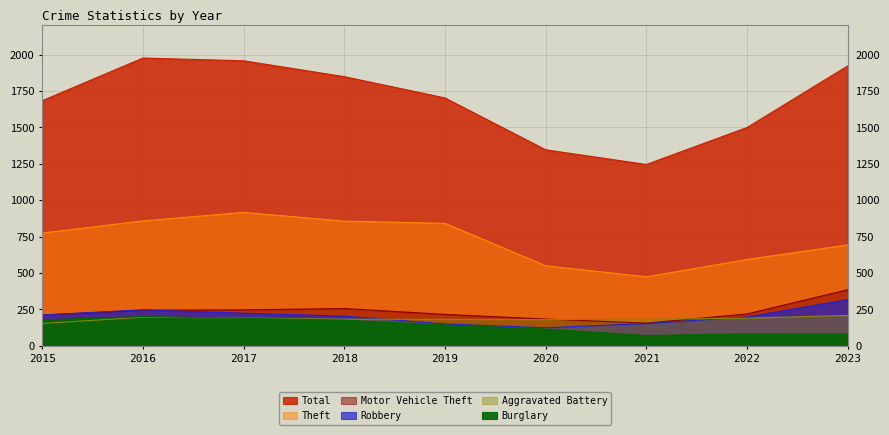

Where is Total nearest to the value 1610?

2015